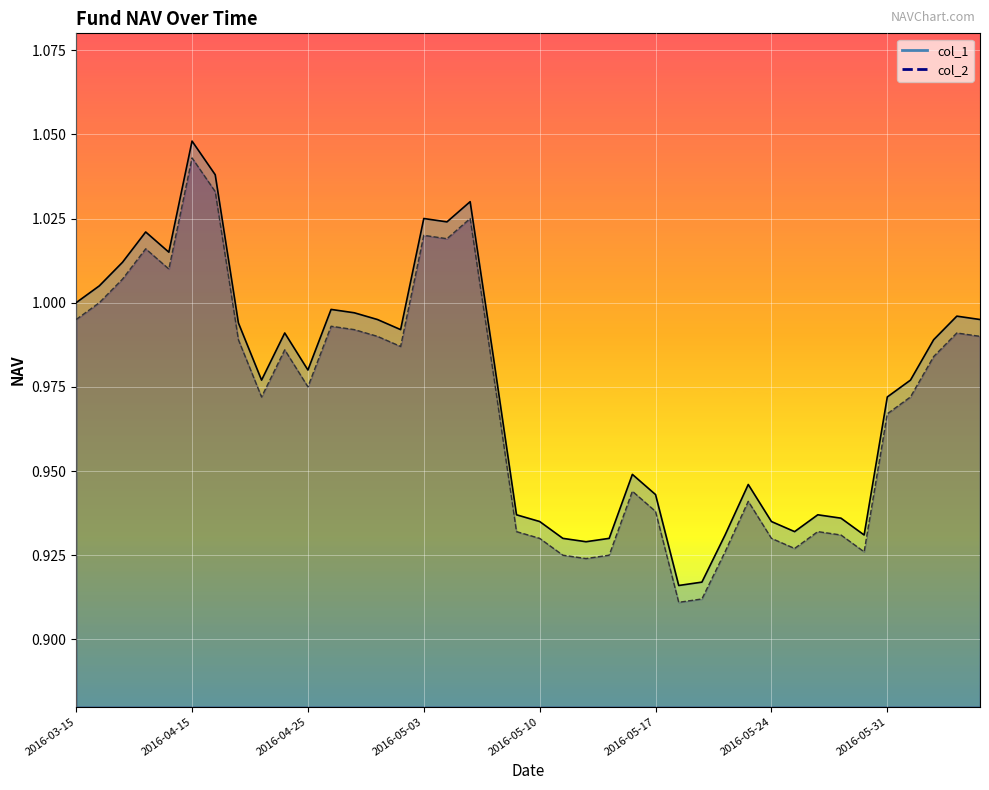

Which series changed the most between 2016-04-19 and 2016-05-16?

col_2